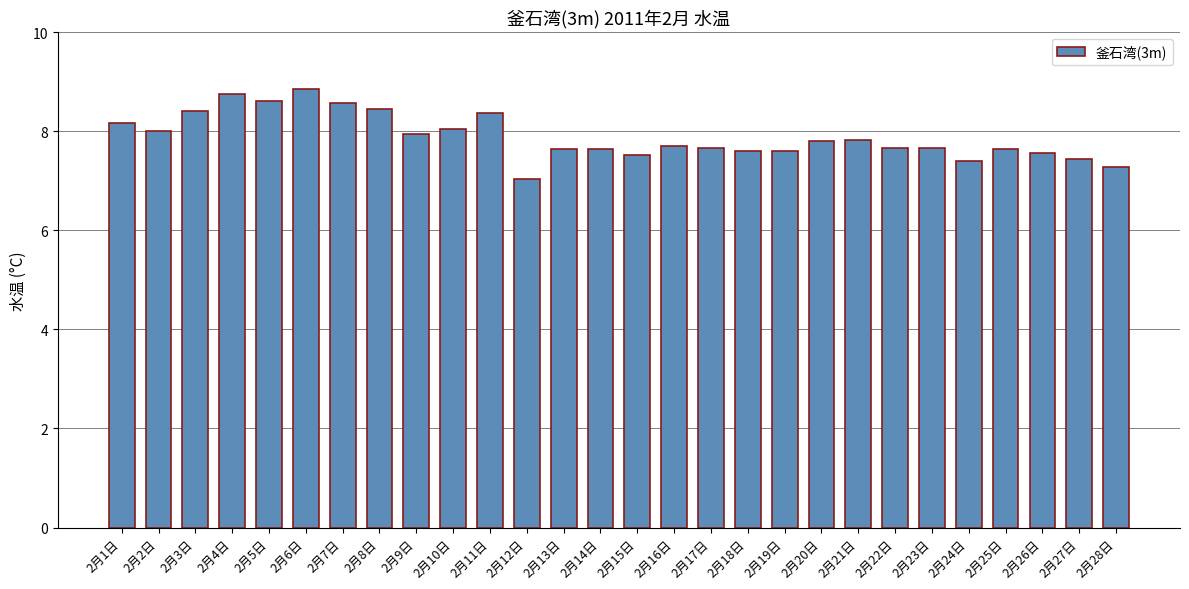

What is the label of the 13th bar from the left?

2月13日